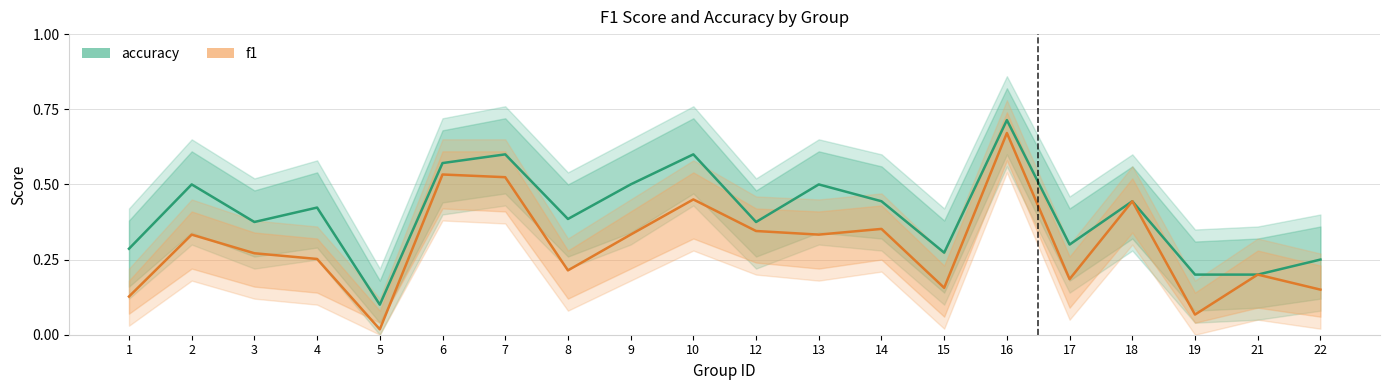

True or false: accuracy and f1 cross at least once.

False